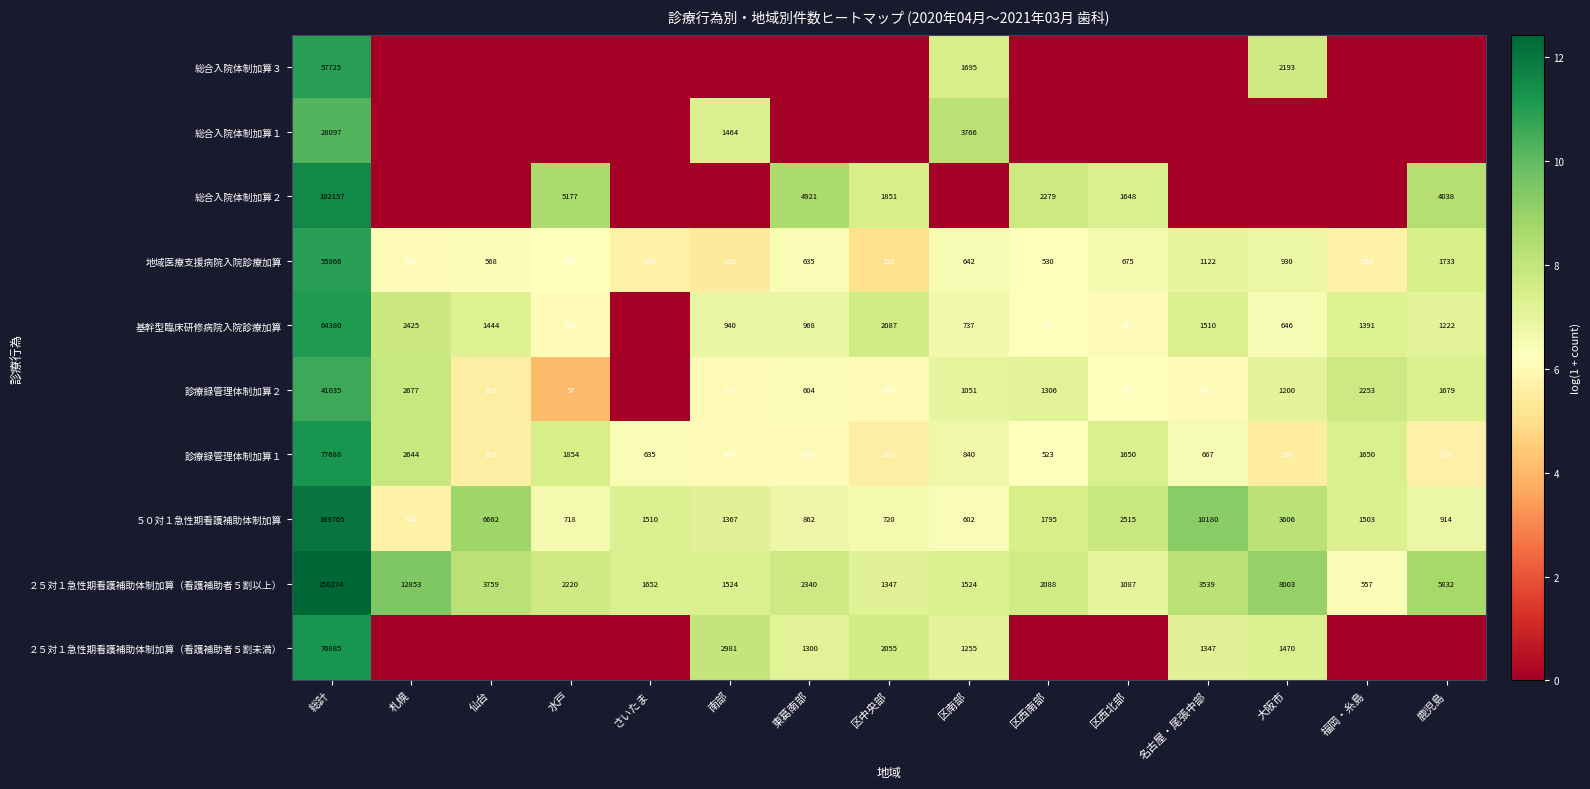

What is the difference between the ２５対１急性期看護補助体制加算（看護補助者５割以上） values at 東葛南部 and 福岡・糸島?

1783